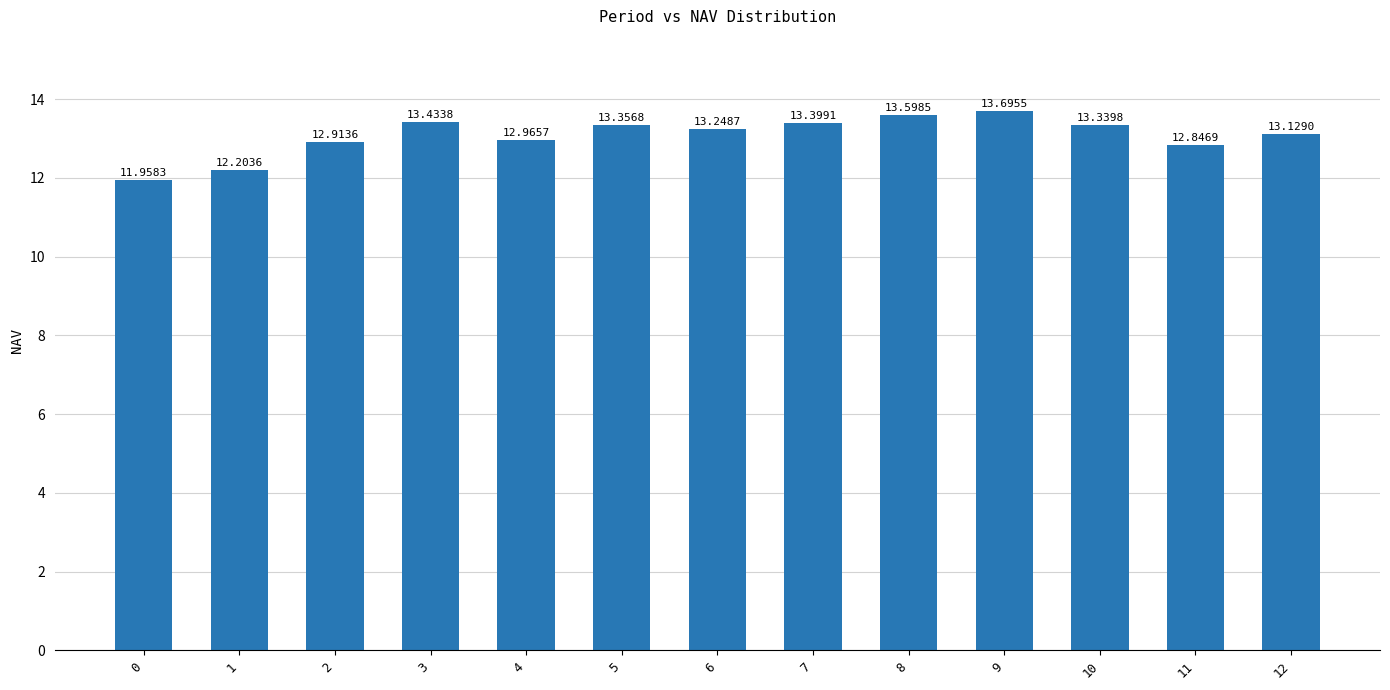

Approximately how many times larger is the value at 4 compared to 8?

1.0